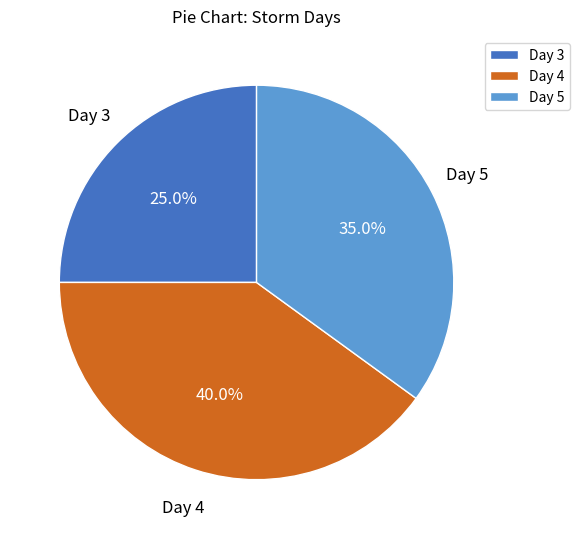

Is there any slice that represents more than half of the pie?

No